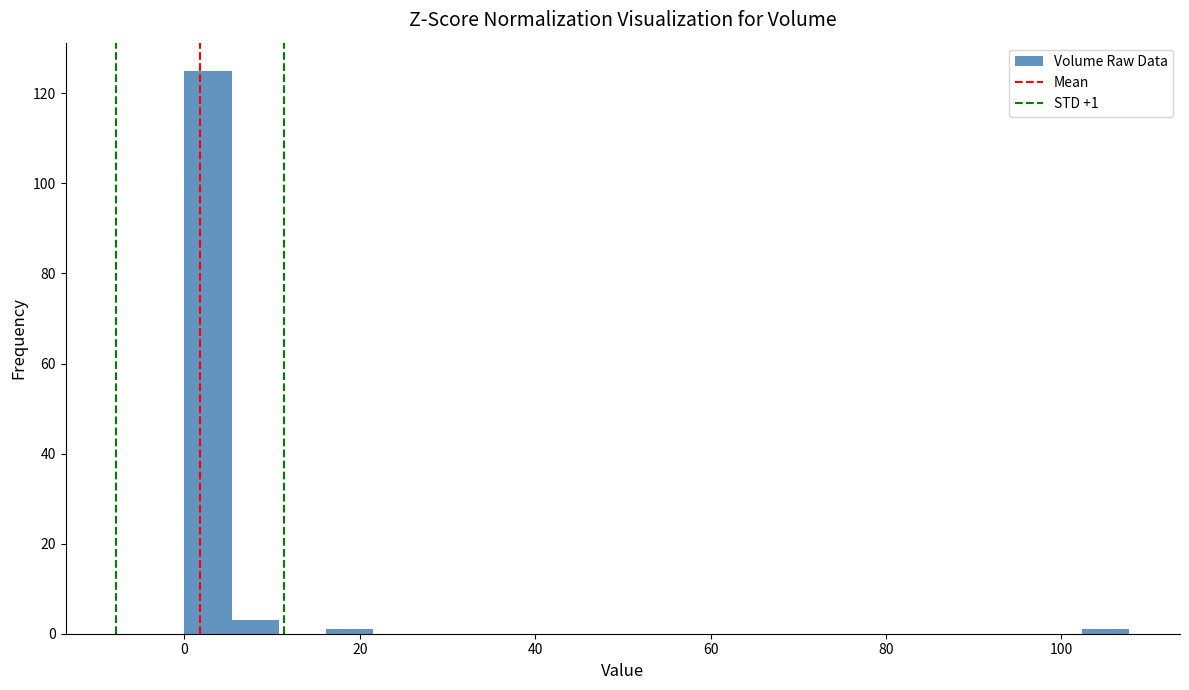

Around what value on the x-axis is the tallest bar? Give the approximate position of its centre, as read against the axis.

2